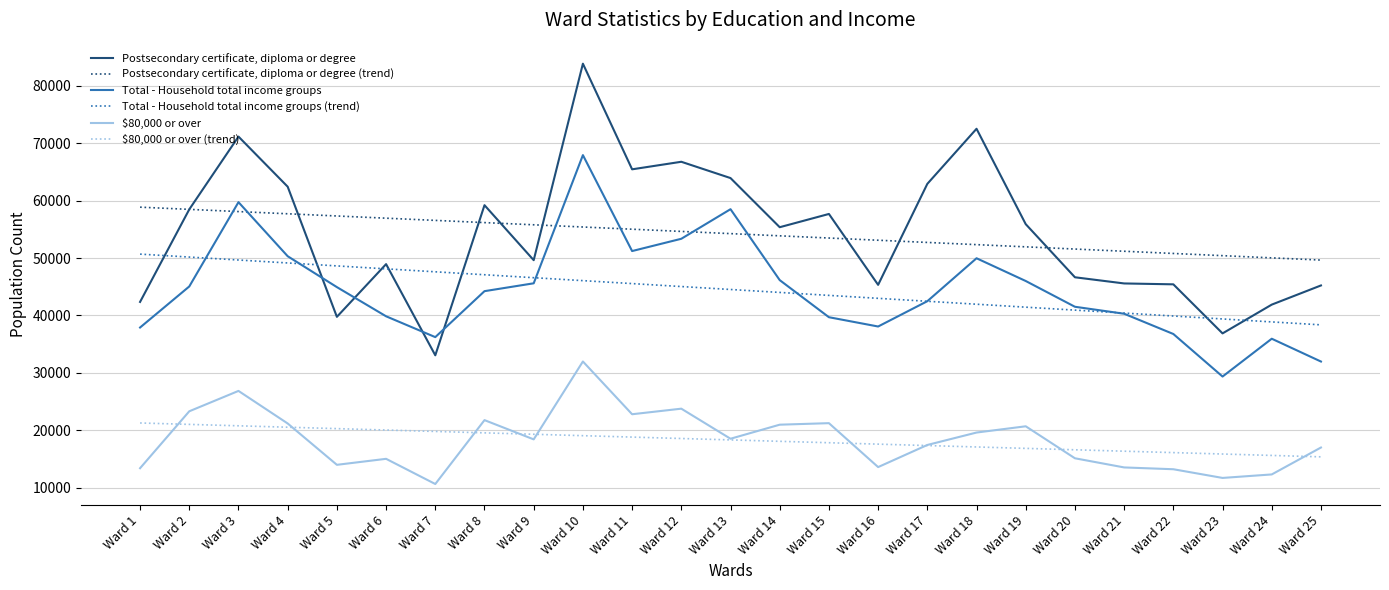

The Postsecondary certificate, diploma or degree (trend) series shows 21525.2 at Ward 20. True or false?

False